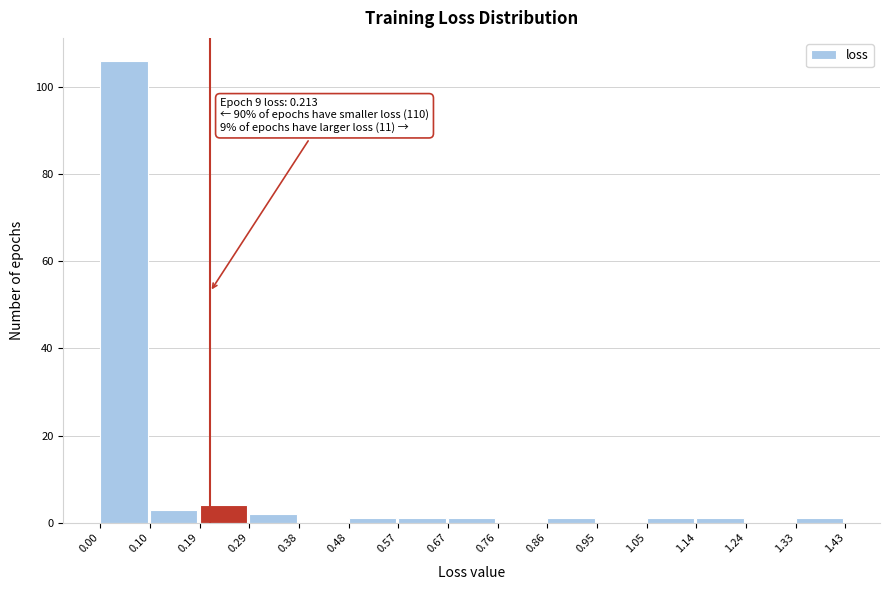

Over which range of the x-axis is the bar tallest?

0.00 to 0.10